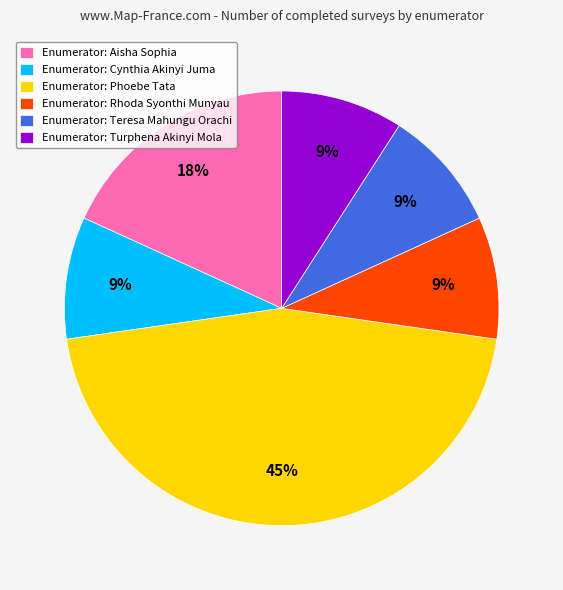

Which has a higher value, Enumerator: Aisha Sophia or Enumerator: Cynthia Akinyi Juma?

Enumerator: Aisha Sophia